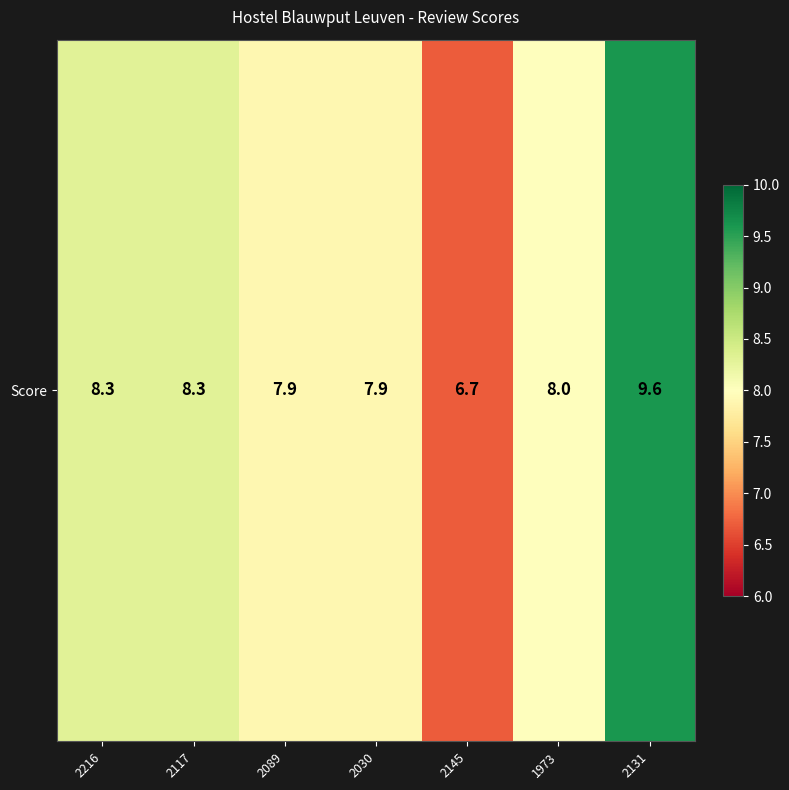

How many series are shown in this chart?

1